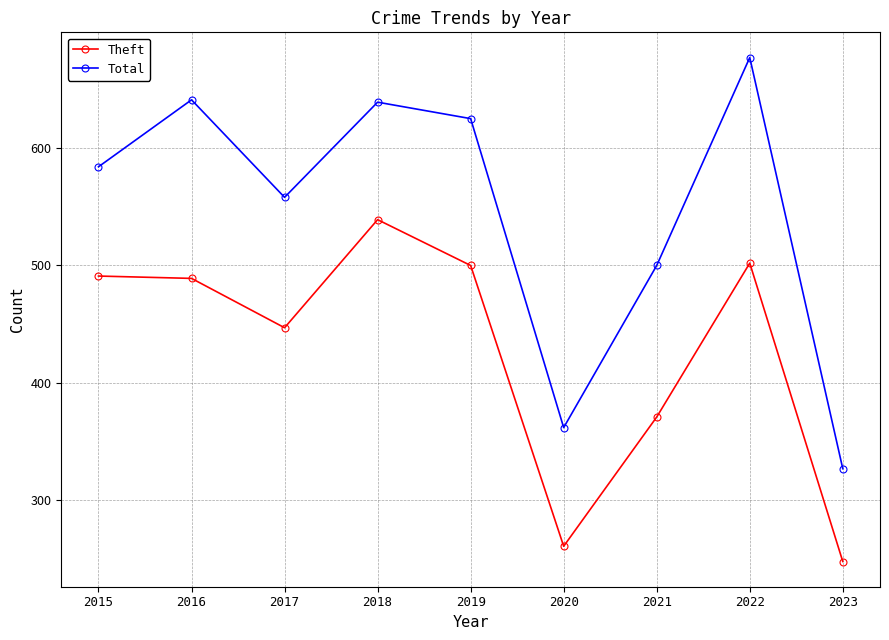

How many interior local valleys does the Total series have?

2